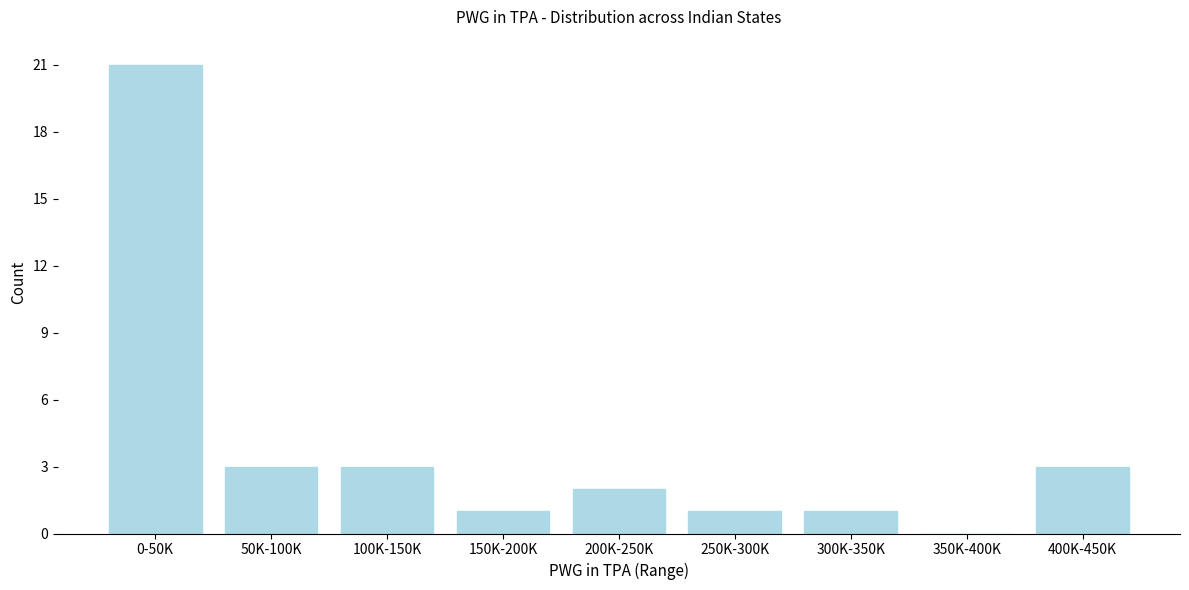

Reading right to left, list all the values displayed in this chart.

400K-450K=3	350K-400K=0	300K-350K=1	250K-300K=1	200K-250K=2	150K-200K=1	100K-150K=3	50K-100K=3	0-50K=21